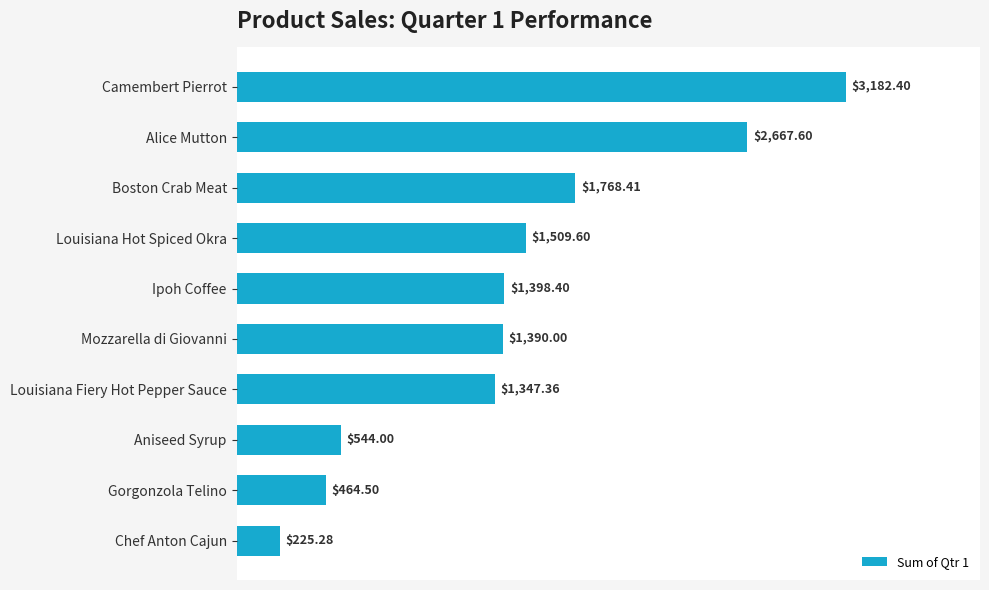

Count the number of values greater than 1398.

5